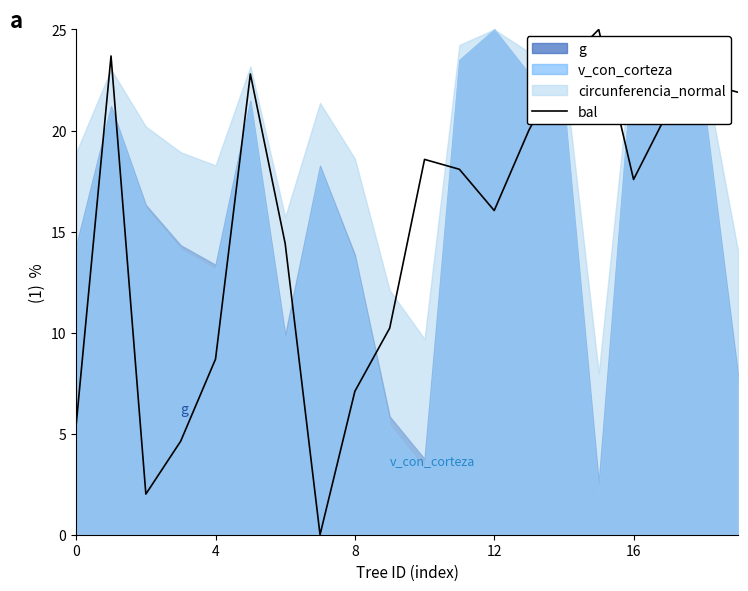

The value of bal at 16 is 17.6. True or false?

True